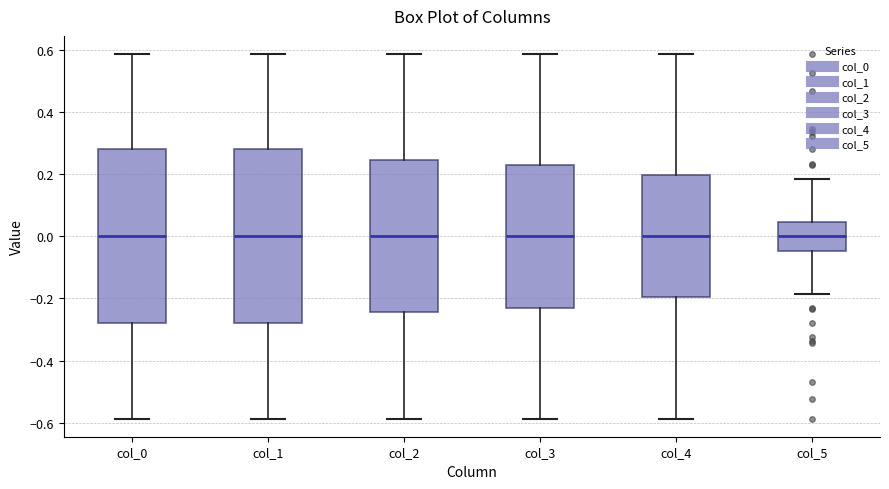

Reading left to right, read every box against the y-axis: the position of its median line, the range the box covers, and the ends of its whiskers. The values are not printed on the chart, so give them approximately, as read against the axis.

col_0: median 0.00, box -0.28 to 0.28, whiskers -0.58 to 0.58
col_1: median 0.00, box -0.28 to 0.28, whiskers -0.58 to 0.58
col_2: median 0.00, box -0.24 to 0.24, whiskers -0.58 to 0.58
col_3: median 0.00, box -0.24 to 0.24, whiskers -0.58 to 0.58
col_4: median 0.00, box -0.20 to 0.20, whiskers -0.58 to 0.58
col_5: median 0.00, box -0.04 to 0.04, whiskers -0.18 to 0.18